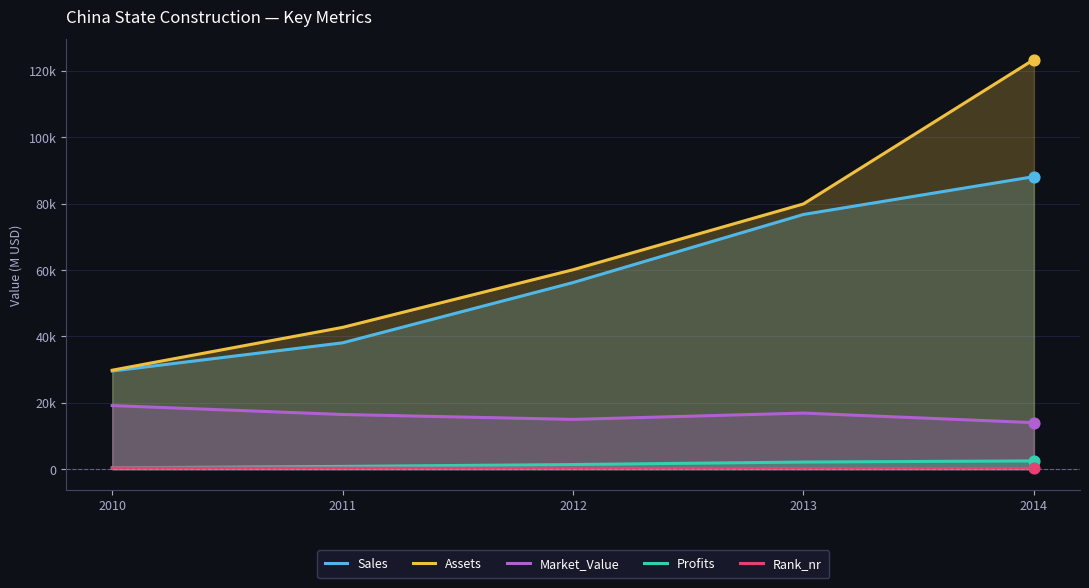

Which series has the widest spread of Y values?

Assets